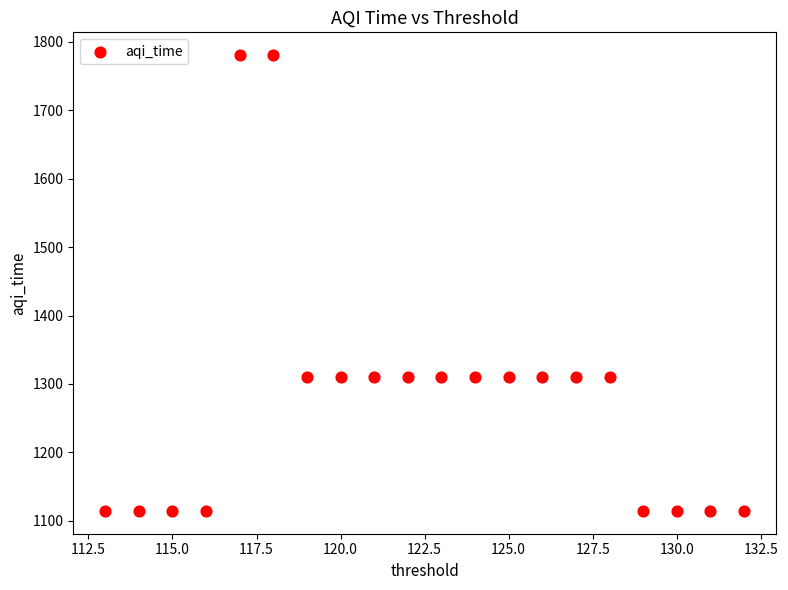

What is the range of X values (max minus min)?

19.0